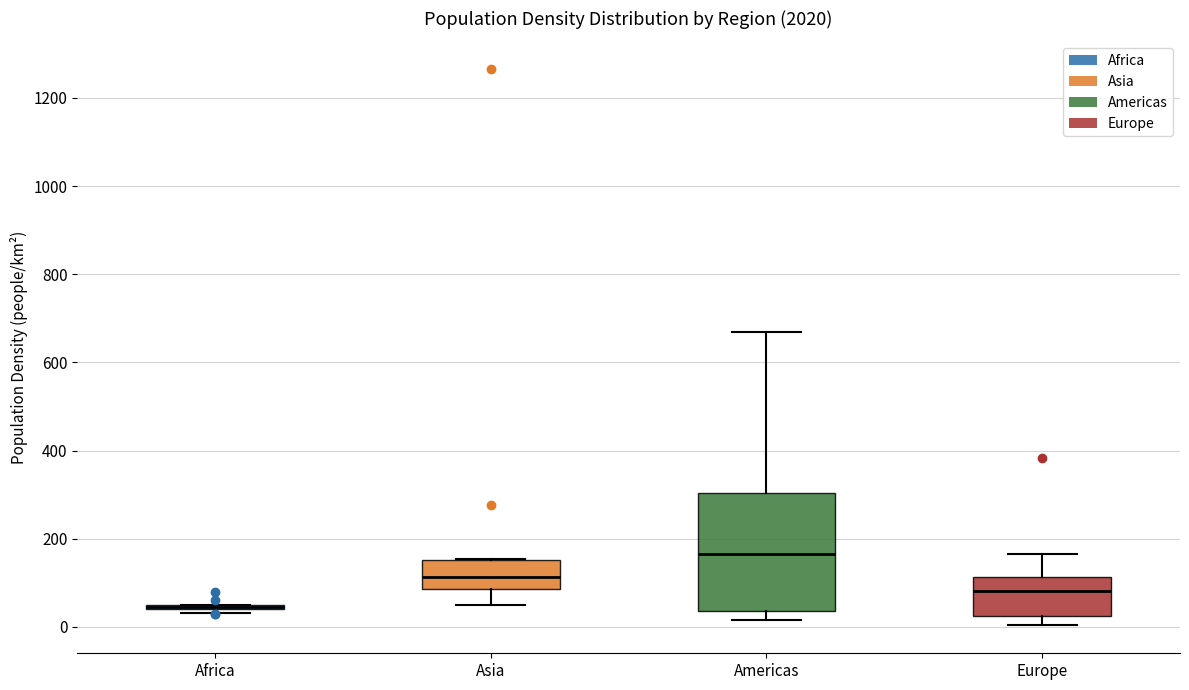

Reading left to right, read every box against the y-axis: the position of its median line, the range the box covers, and the ends of its whiskers. The values are not printed on the chart, so give them approximately, as read against the axis.

Africa: box collapsed to a line at 40, whiskers 40 to 40
Asia: median 120, box 80 to 160, whiskers 40 to 160
Americas: median 160, box 40 to 300, whiskers 20 to 660
Europe: median 80, box 20 to 120, whiskers 0 to 160